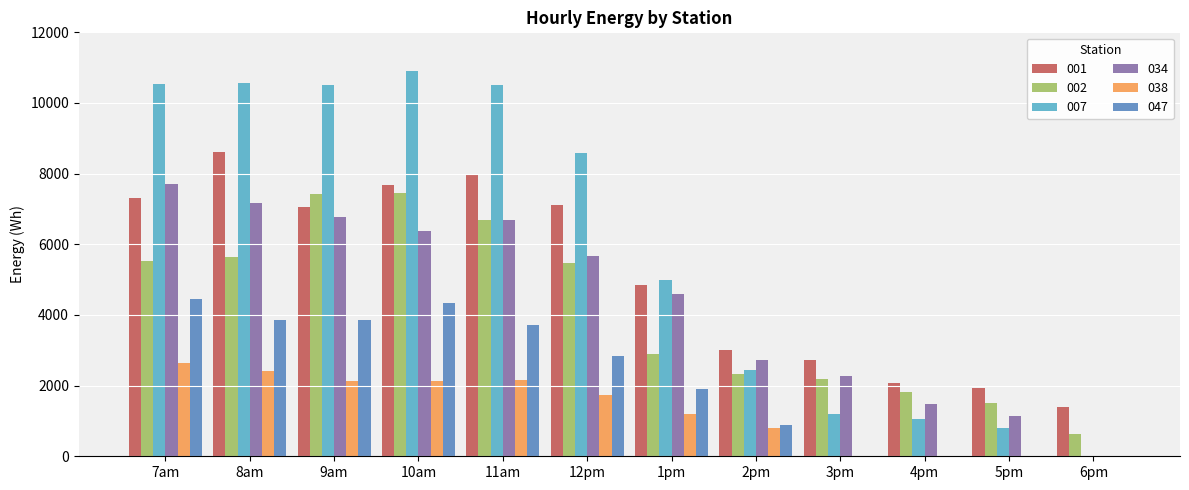

At which label does 001 reach its peak?

8am